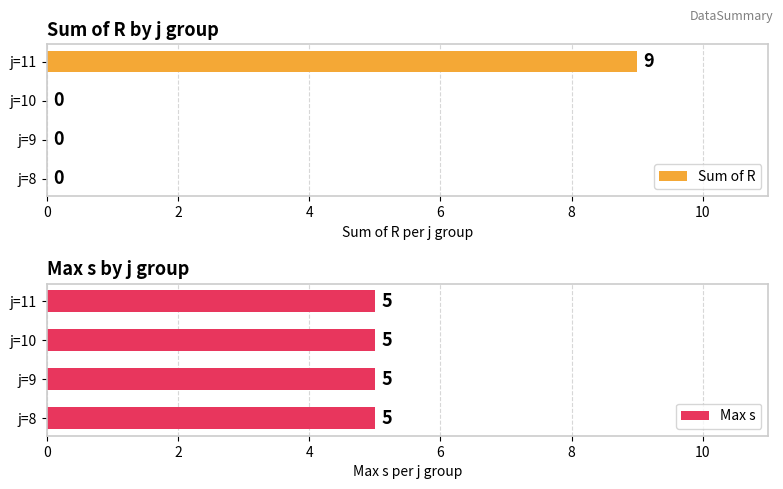

Is the value of Sum of R at 4 greater than the value of Max s at 6?

No